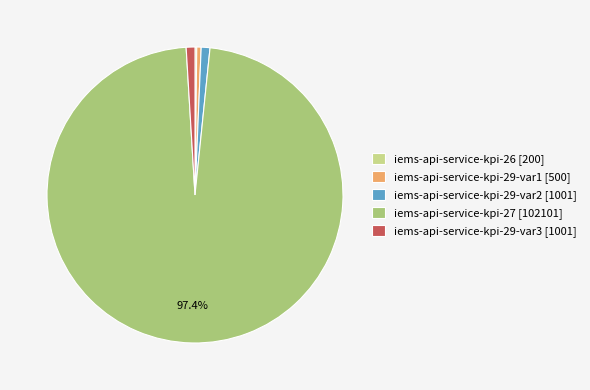

To the nearest percent, what is the average slice percentage?

20%